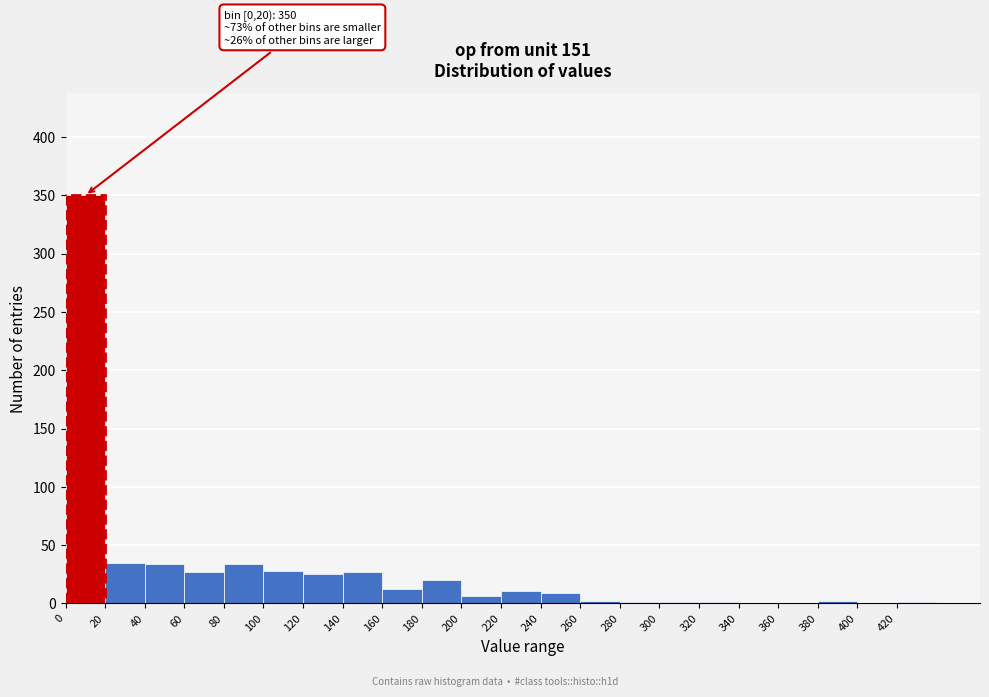

Which range on the x-axis has the tallest bar?

0 to 20